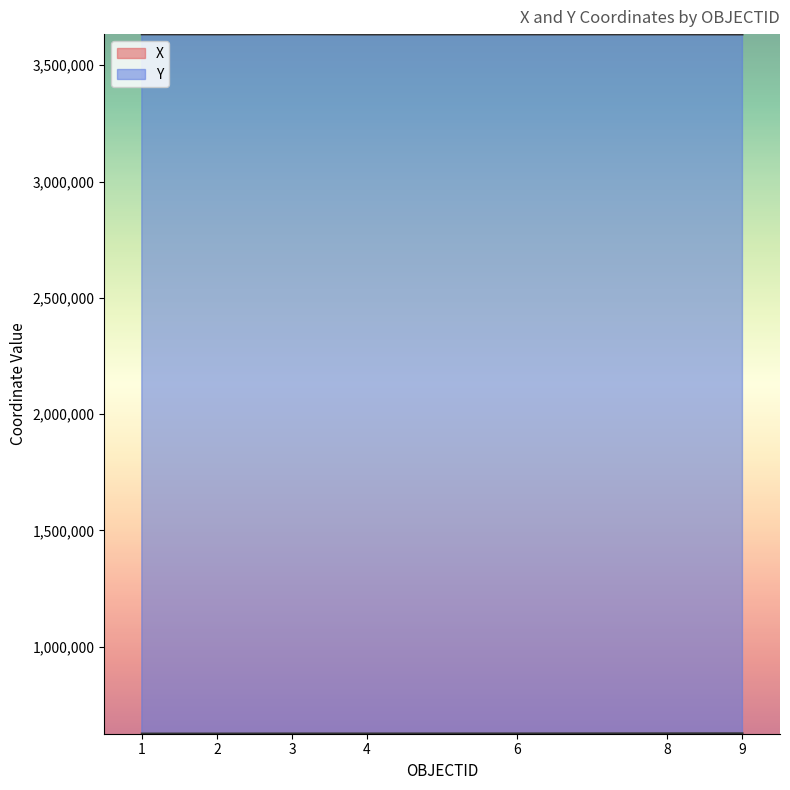

Reading right to left, what are all the values shown in this chart?

X: 9=627479.4	8=627350.9	6=626926.8	4=626746.8	3=626776.7	2=626506.8	1=626414.4
Y: 9=3632432.7	8=3632873.9	6=3632687.0	4=3632475.2	3=3633470.8	2=3632729.9	1=3632996.8